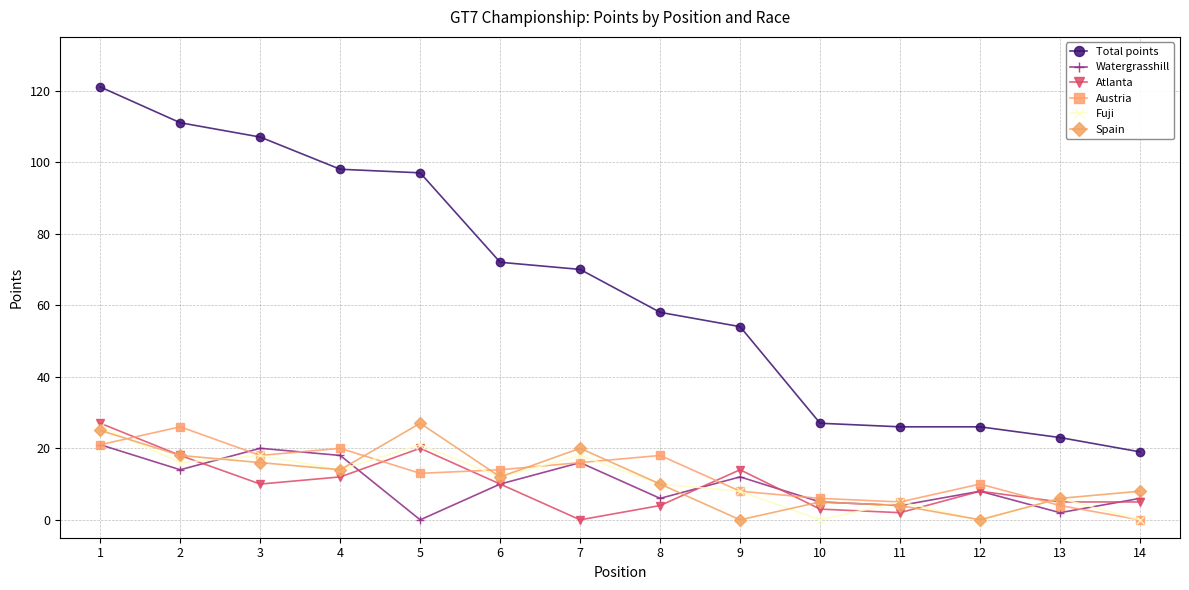

What is the difference between the maximum and minimum values in the Watergrasshill series?

21